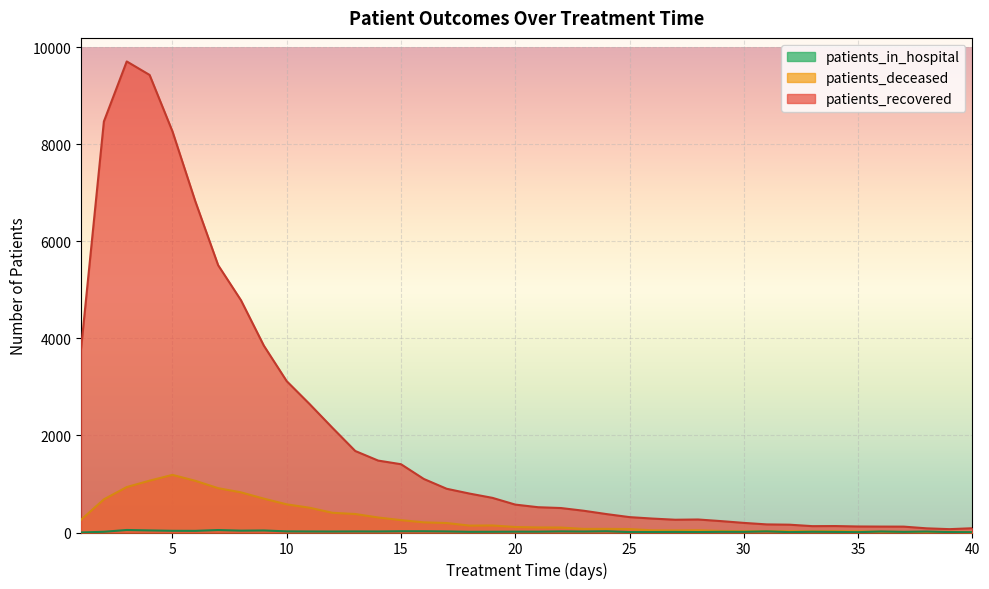

At how many categories does at least one series exceed 7086?

4